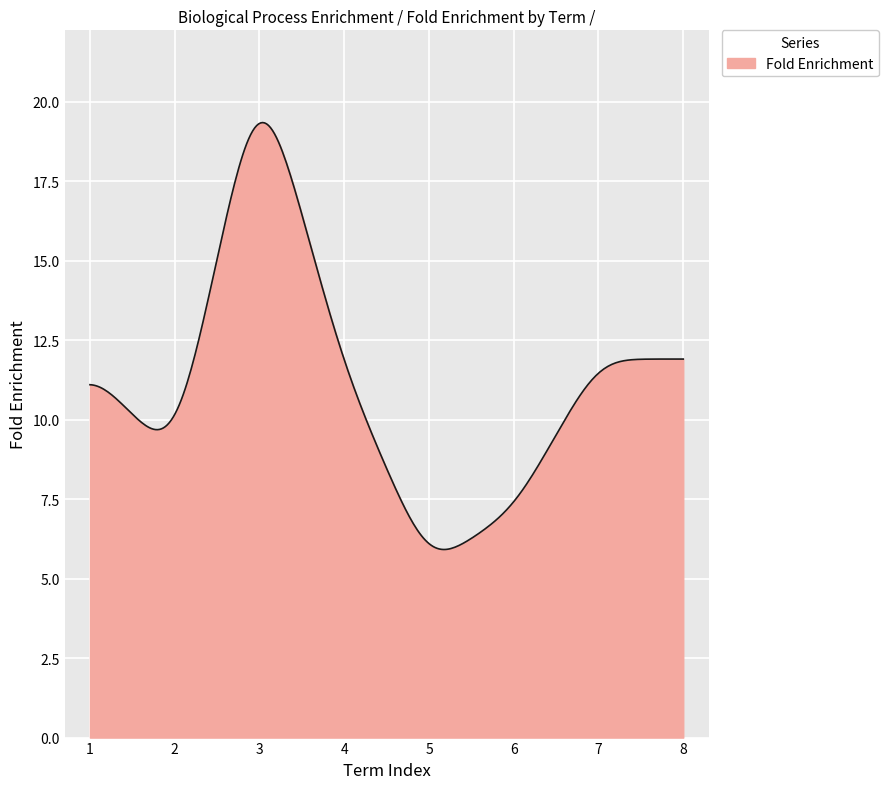

What is the minimum value shown in the chart?

5.9